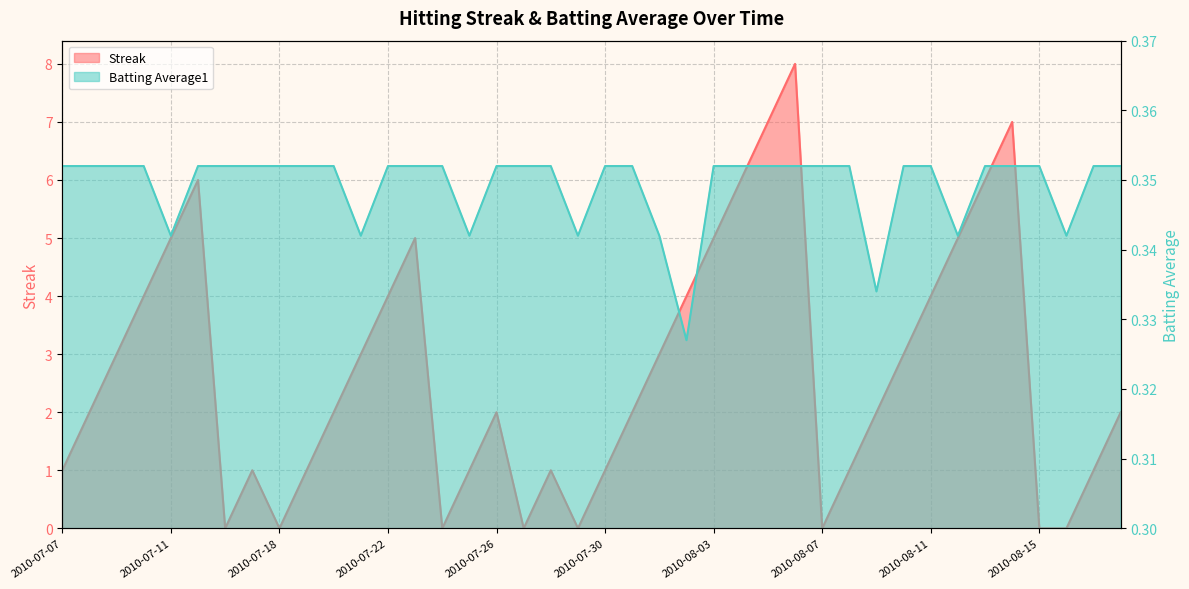

True or false: Batting Average1 and Streak intersect in this chart.

True